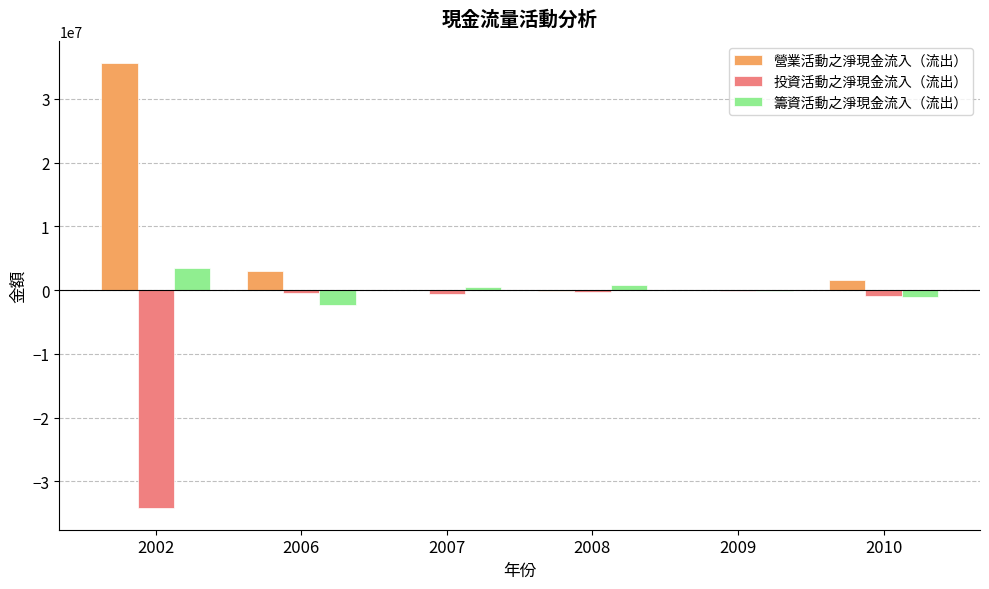

Which series has the largest total across all categories?

營業活動之淨現金流入（流出）